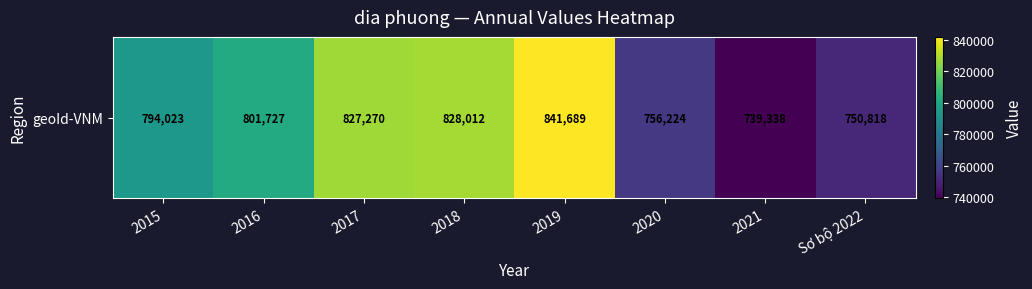

How many series are shown in this chart?

1